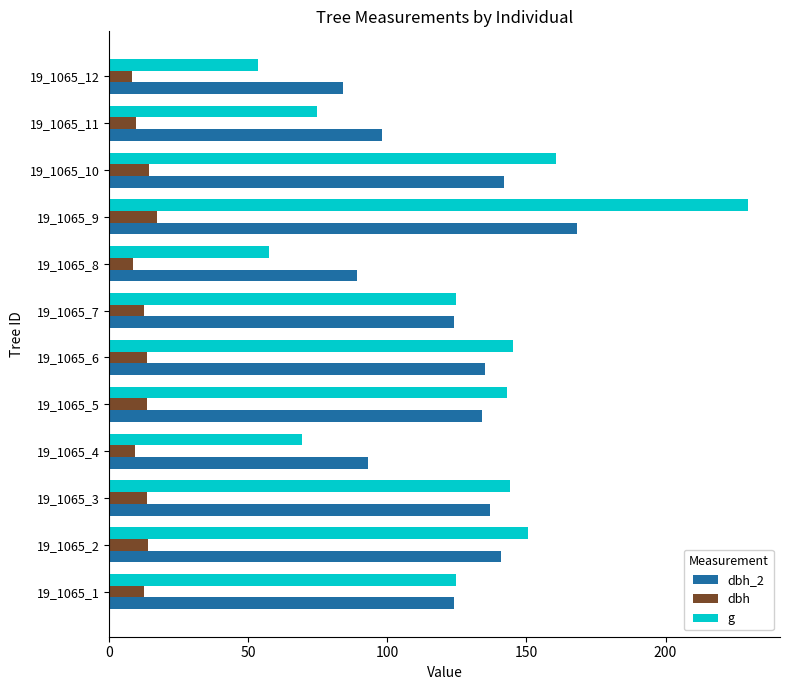

Is the value of dbh at 19_1065_1 greater than the value of dbh_2 at 19_1065_11?

No